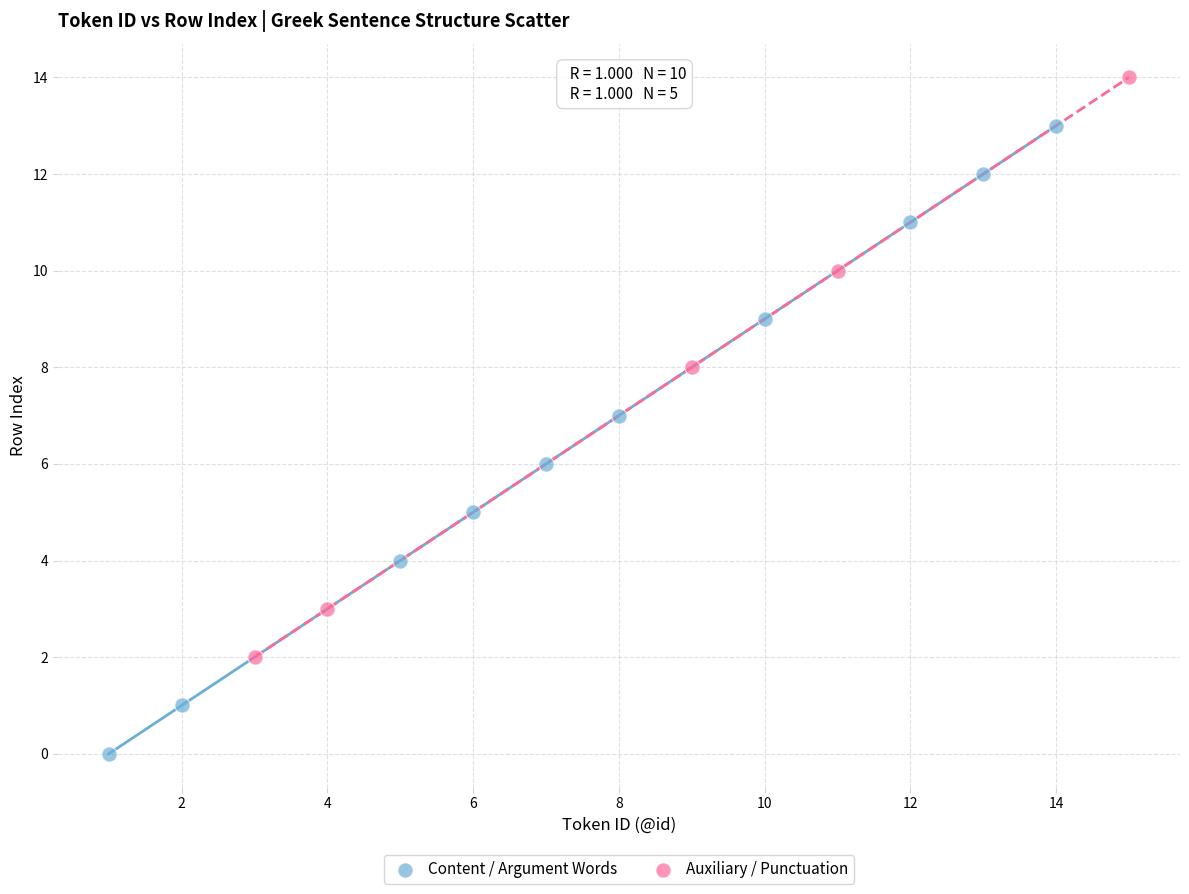

Which series reaches the maximum Y coordinate?

Auxiliary / Punctuation